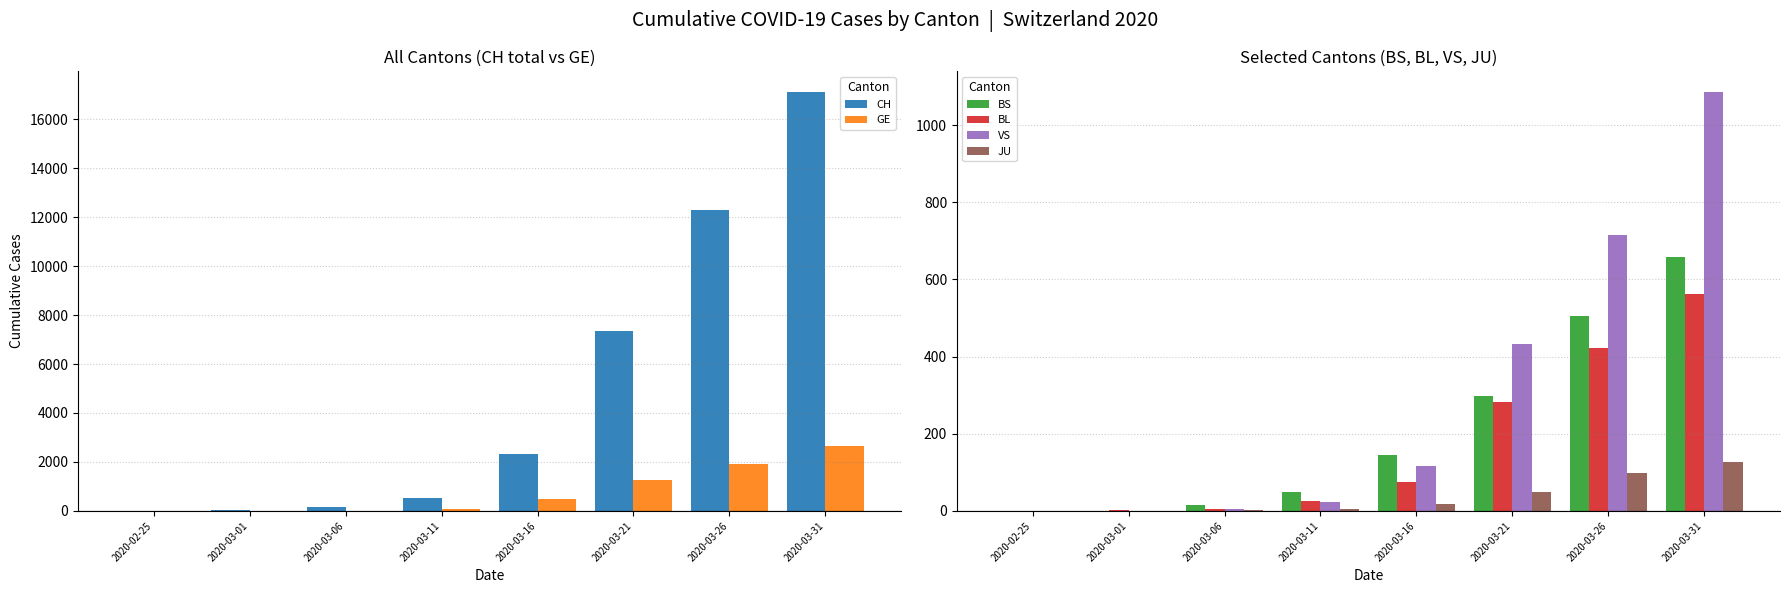

What is the value of the BS bar at the 2nd from the left?

1